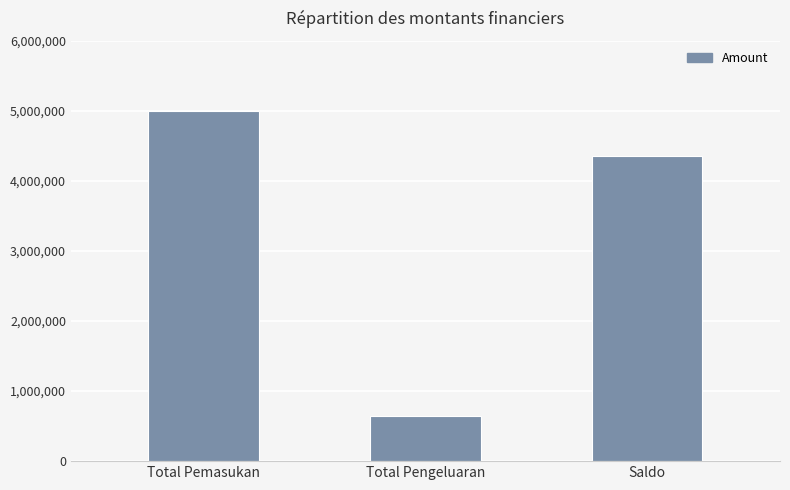

Reading right to left, what are all the values shown in this chart?

4350000	650000	5000000